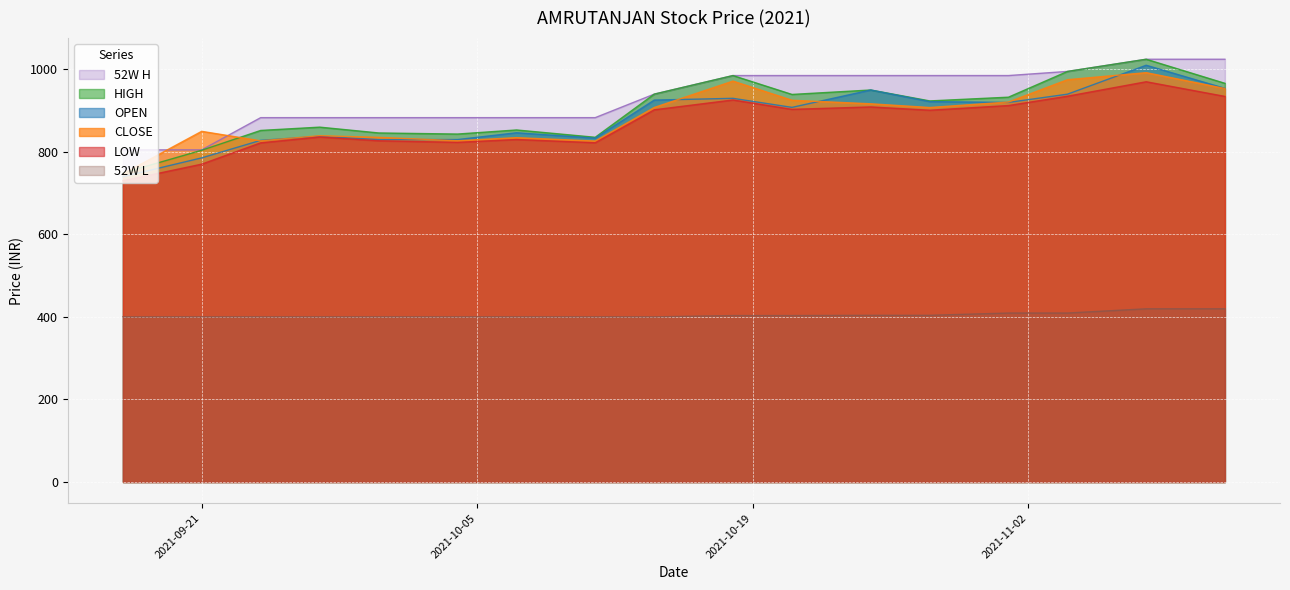

How many values in the OPEN series exceed 907?

9